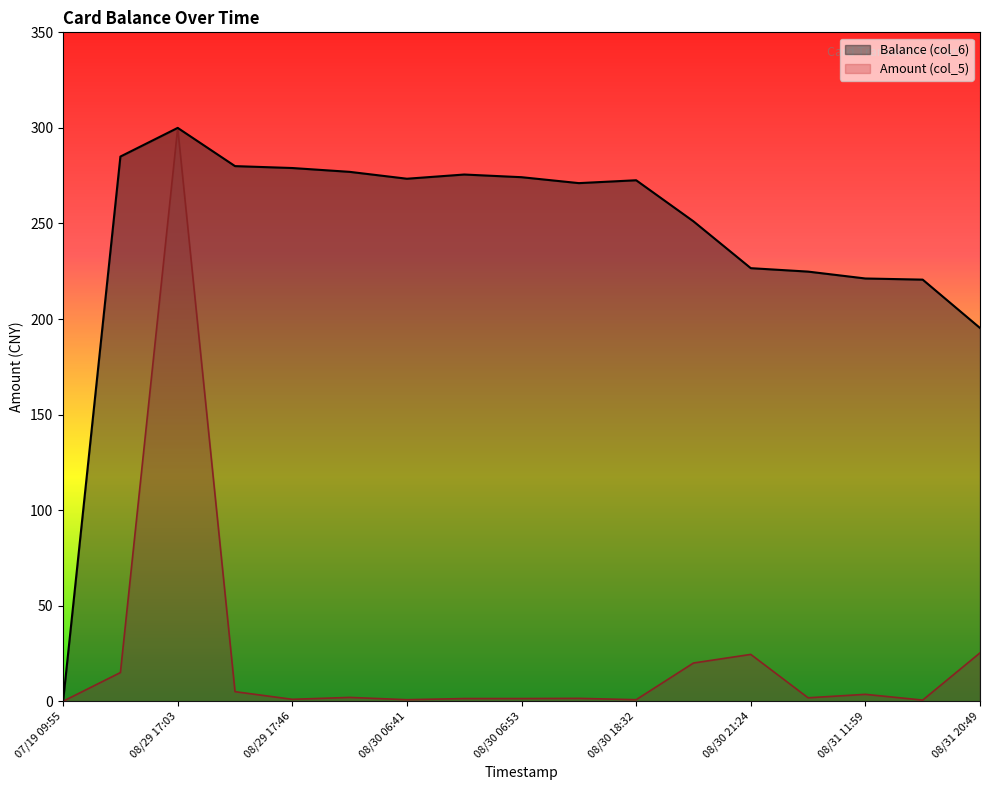

List the series in order of their overall mean, lowest first.

Amount (col_5), Balance (col_6)